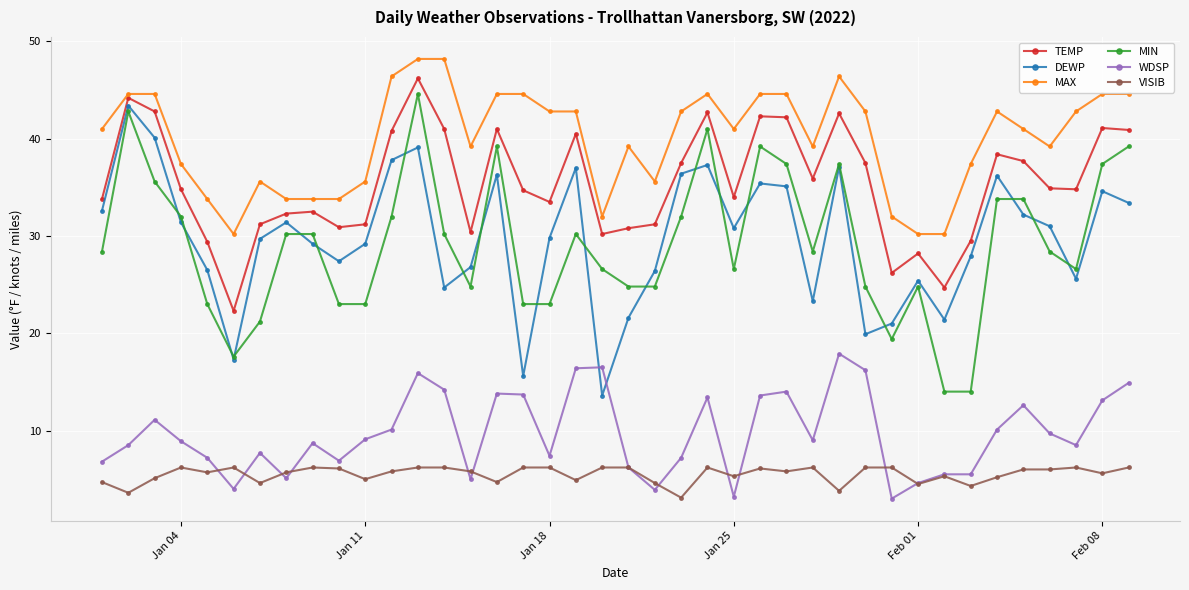

True or false: VISIB and MAX intersect in this chart.

False